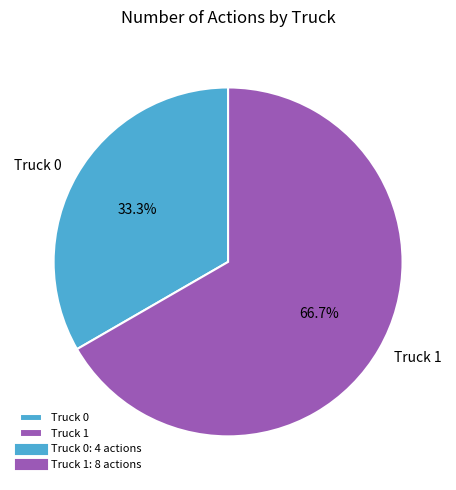

What percentage is the Truck 0 slice, to the nearest percent?

33%